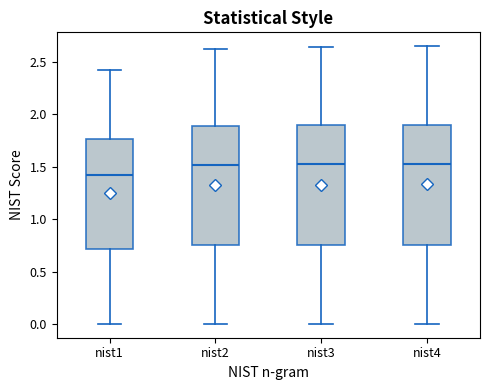

Reading left to right, read every box against the y-axis: the position of its median line, the range the box covers, and the ends of its whiskers. The values are not printed on the chart, so give them approximately, as read against the axis.

nist1: median 1.40, box 0.70 to 1.75, whiskers 0.00 to 2.40
nist2: median 1.50, box 0.75 to 1.90, whiskers 0.00 to 2.60
nist3: median 1.55, box 0.75 to 1.90, whiskers 0.00 to 2.65
nist4: median 1.55, box 0.75 to 1.90, whiskers 0.00 to 2.65